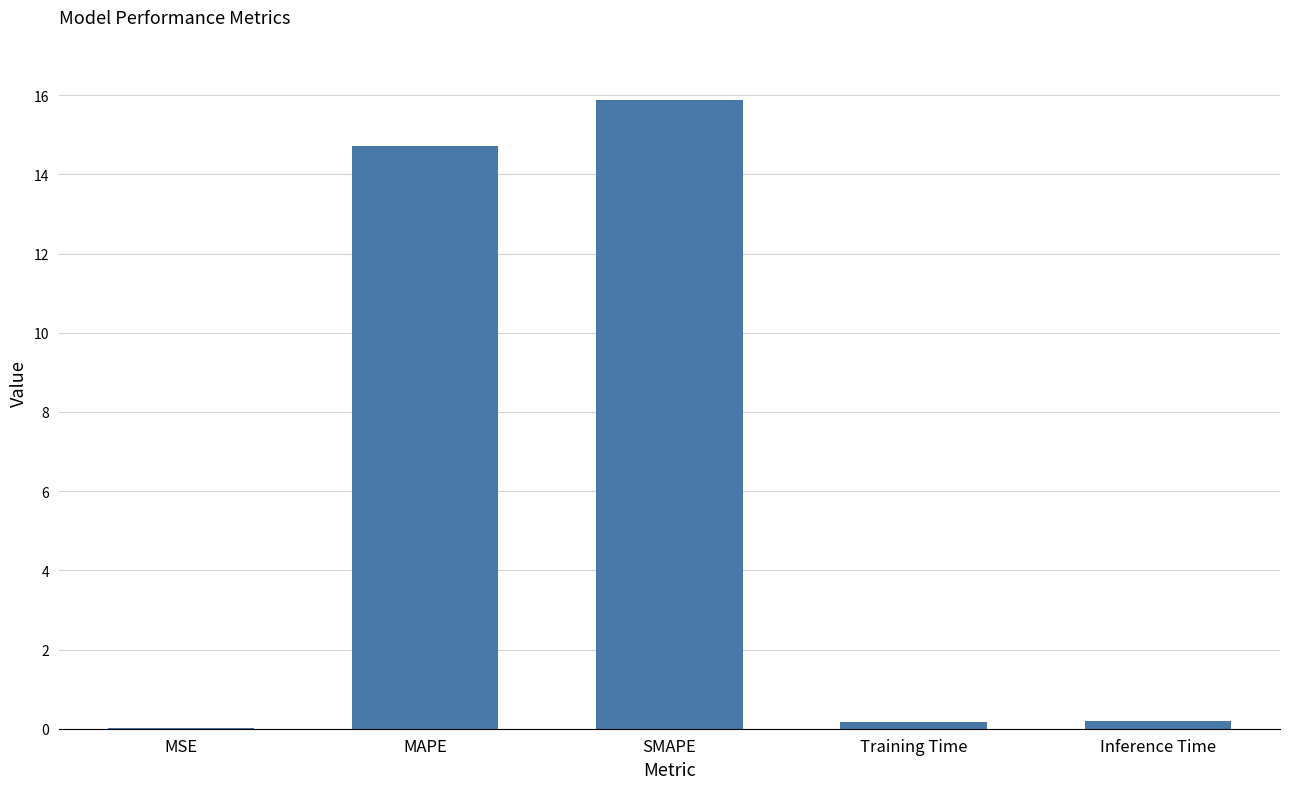

What is the sum of all values?

31.0